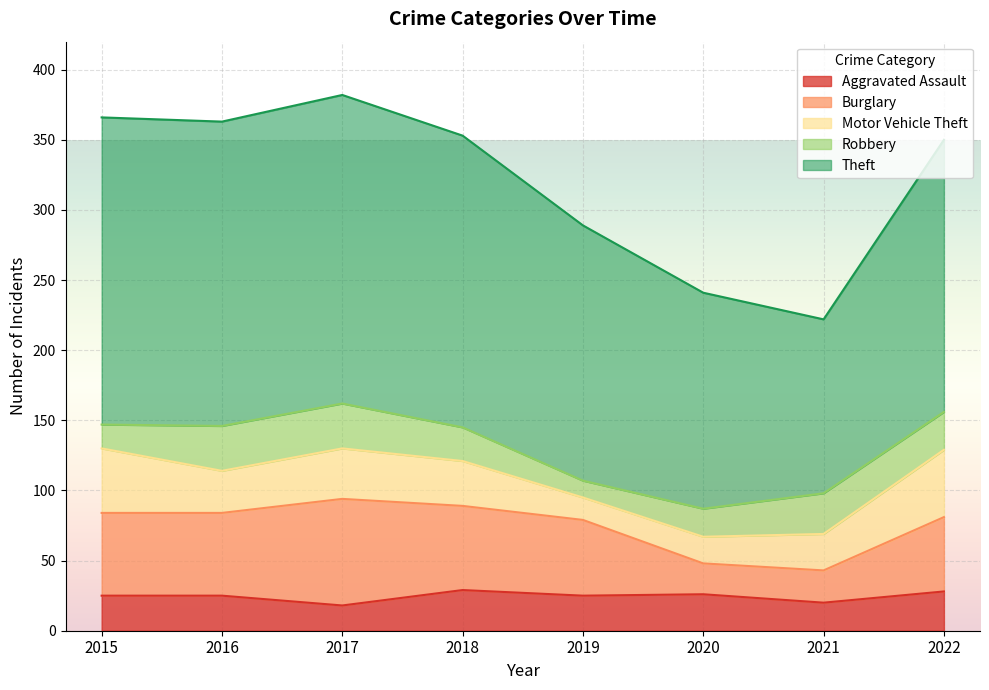

Is the value of Burglary at 2022 greater than the value of Theft at 2017?

No